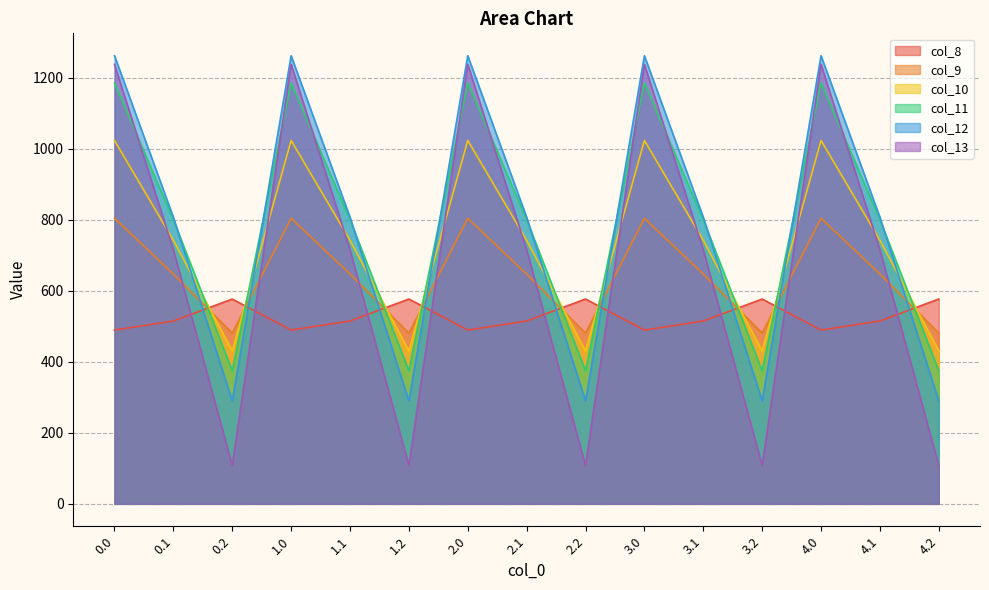

Rank the categories by col_10 value from lowest to highest.

0.2, 1.2, 2.2, 3.2, 4.2, 0.1, 1.1, 2.1, 3.1, 4.1, 0.0, 1.0, 2.0, 3.0, 4.0